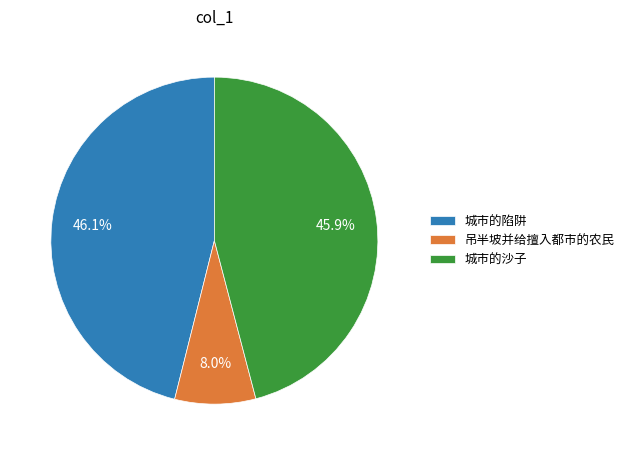

Which slice is the smallest?

吊半坡并给擅入都市的农民